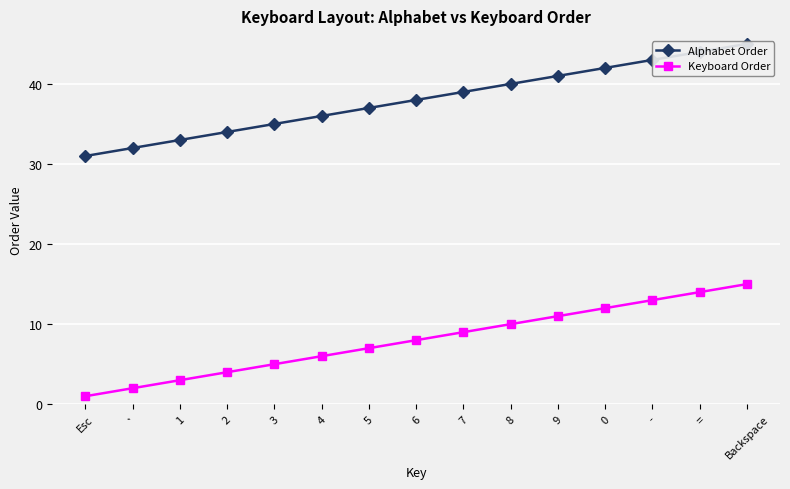

What is the average value of the Alphabet Order series?

38